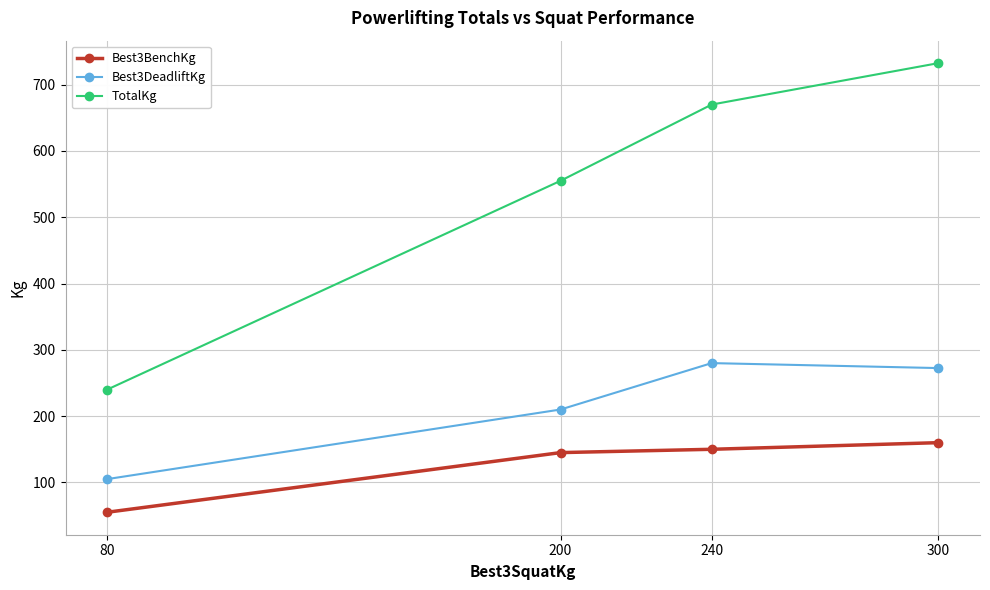

What is the value of the TotalKg point at the 3rd from the left?

670.0